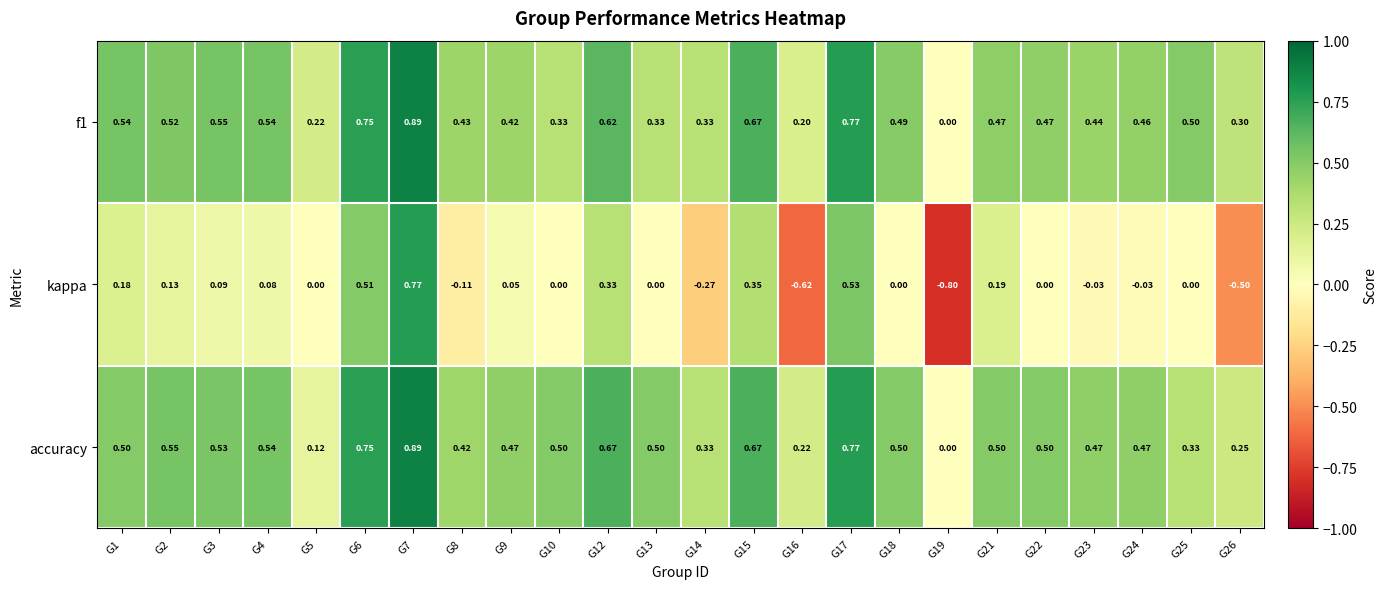

Which series has the largest range (max minus min)?

kappa